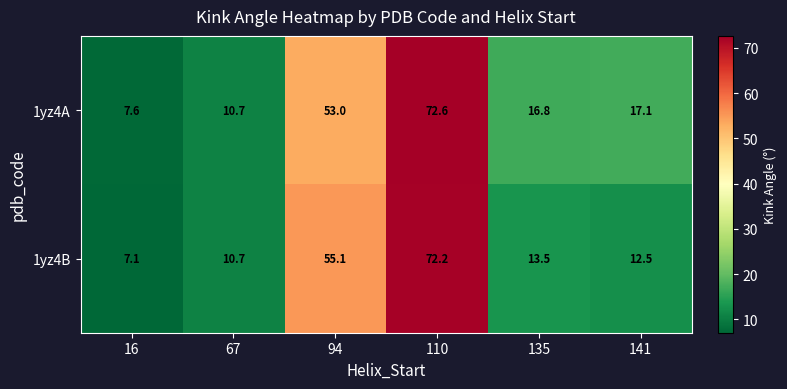

Read the 1yz4A value at 16.

7.6